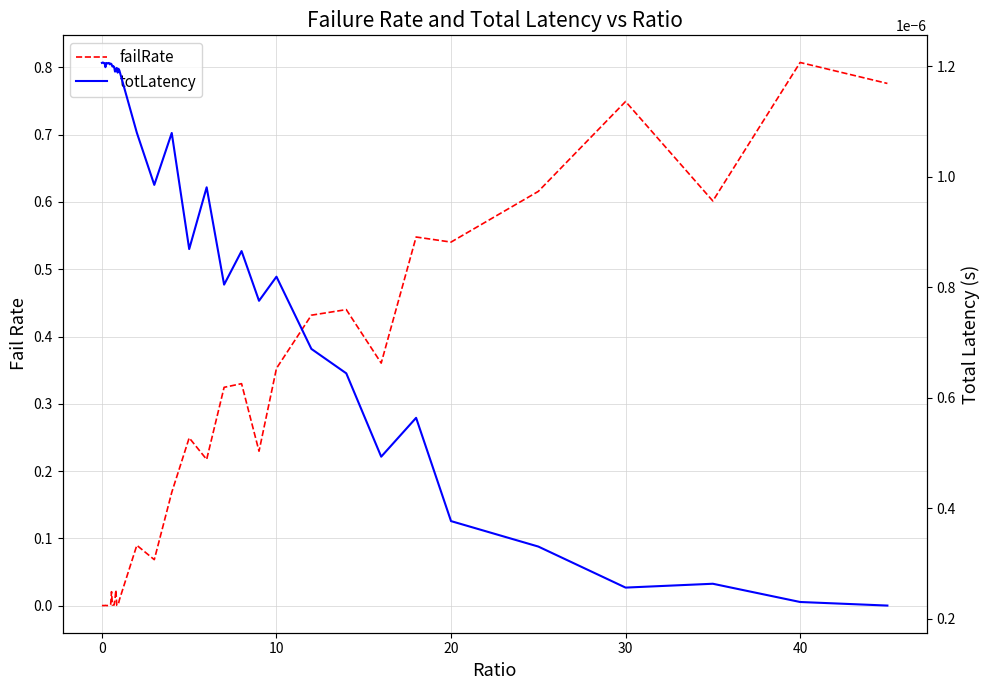

True or false: totLatency has more than 1 points higher than both neighbors.

True